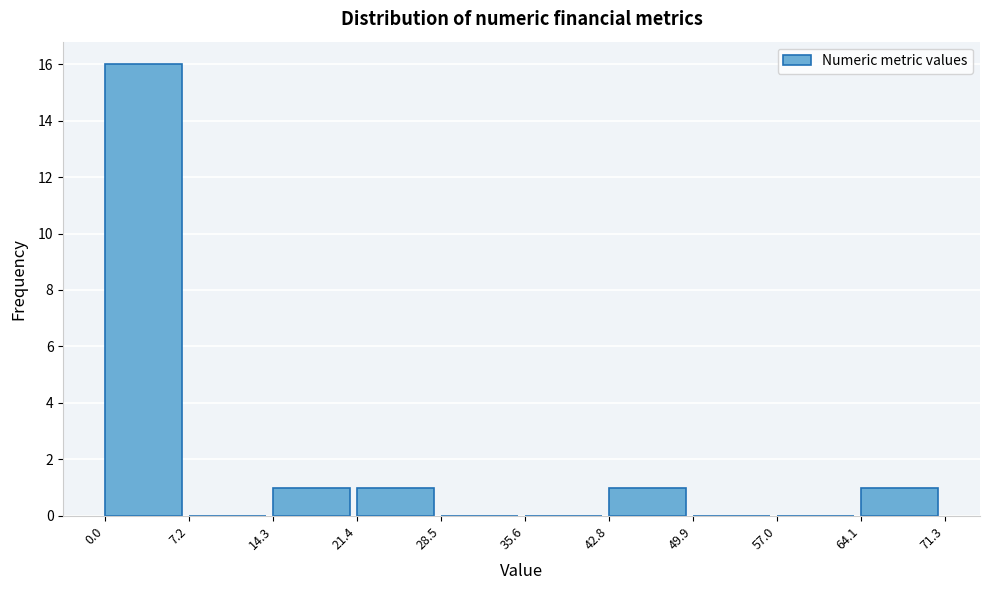

Which range on the x-axis has the tallest bar?

0.0 to 7.2